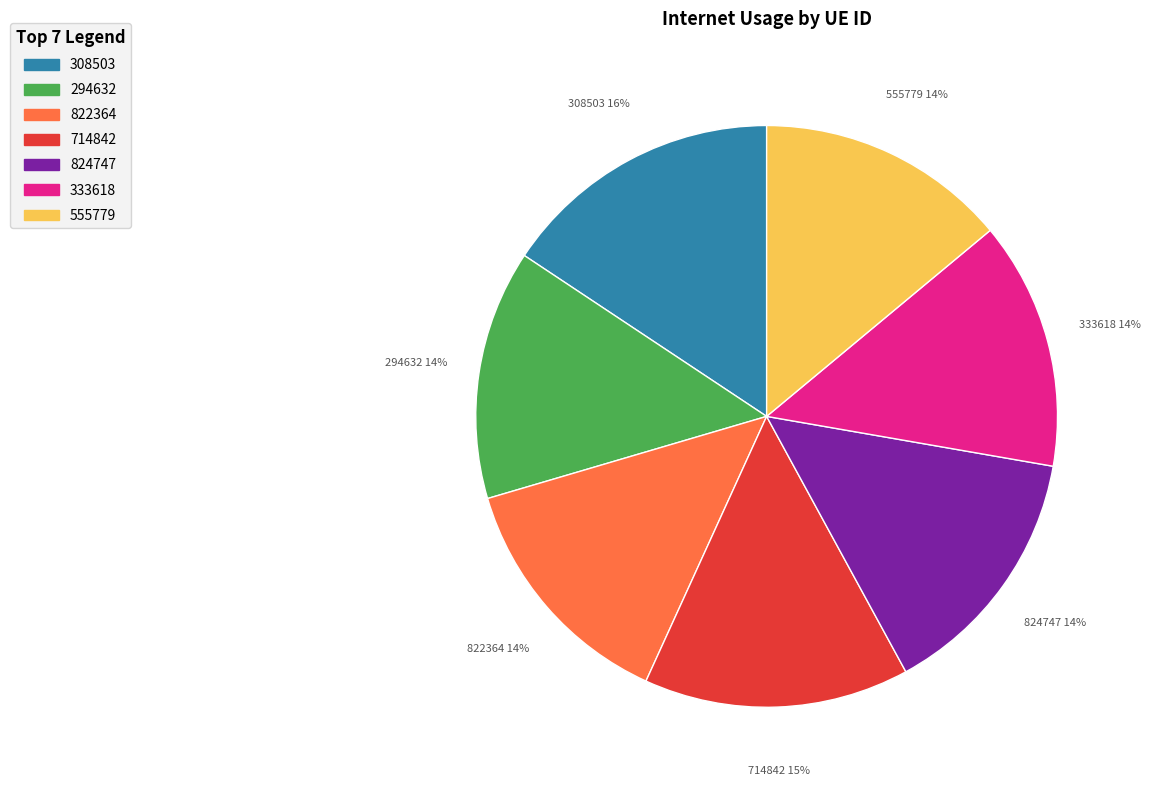

Combined, do 294632 and 824747 account for over 50%?

No